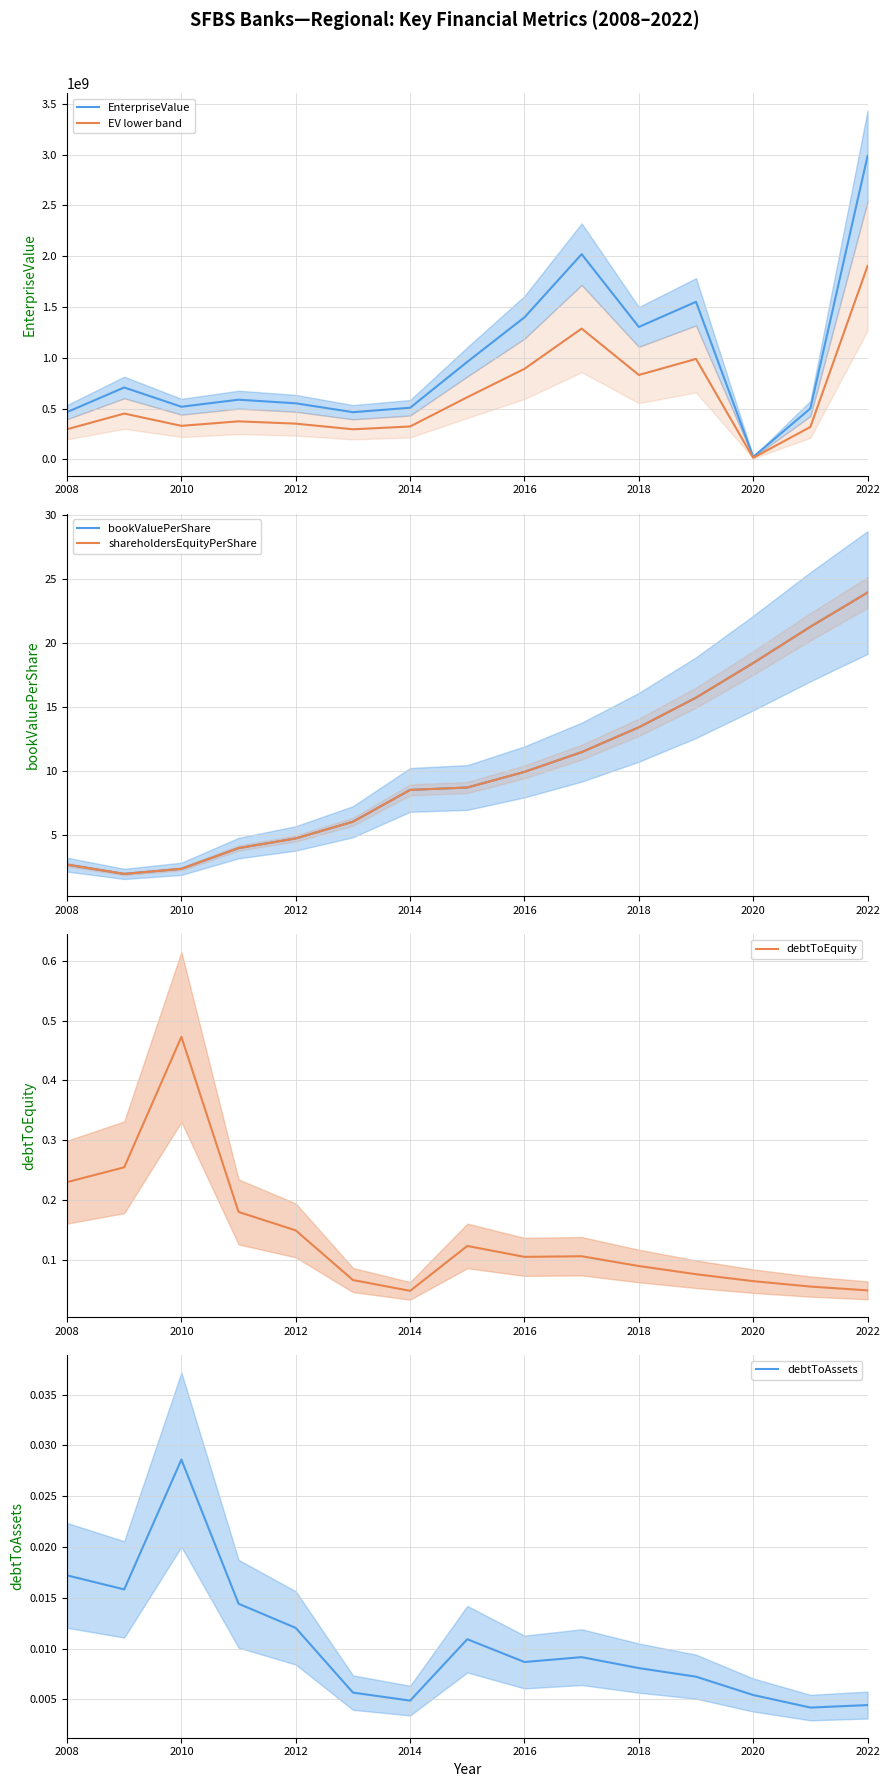

Which series has the widest spread of values?

EnterpriseValue